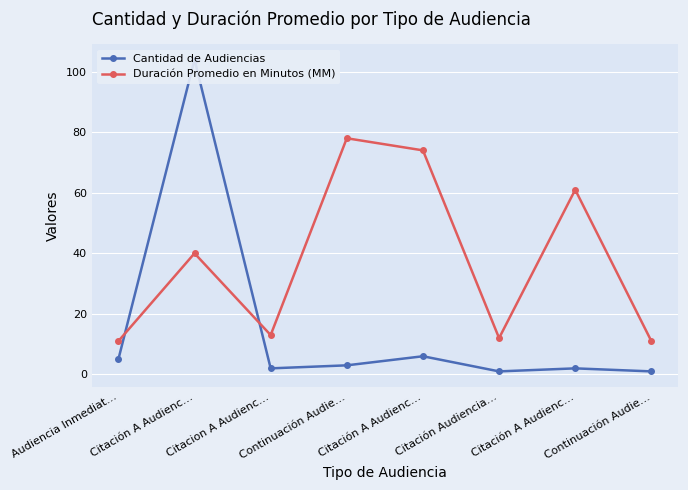

Between Citacion A Audienc… and Citación A Audienc…, which is larger?

Citacion A Audienc…